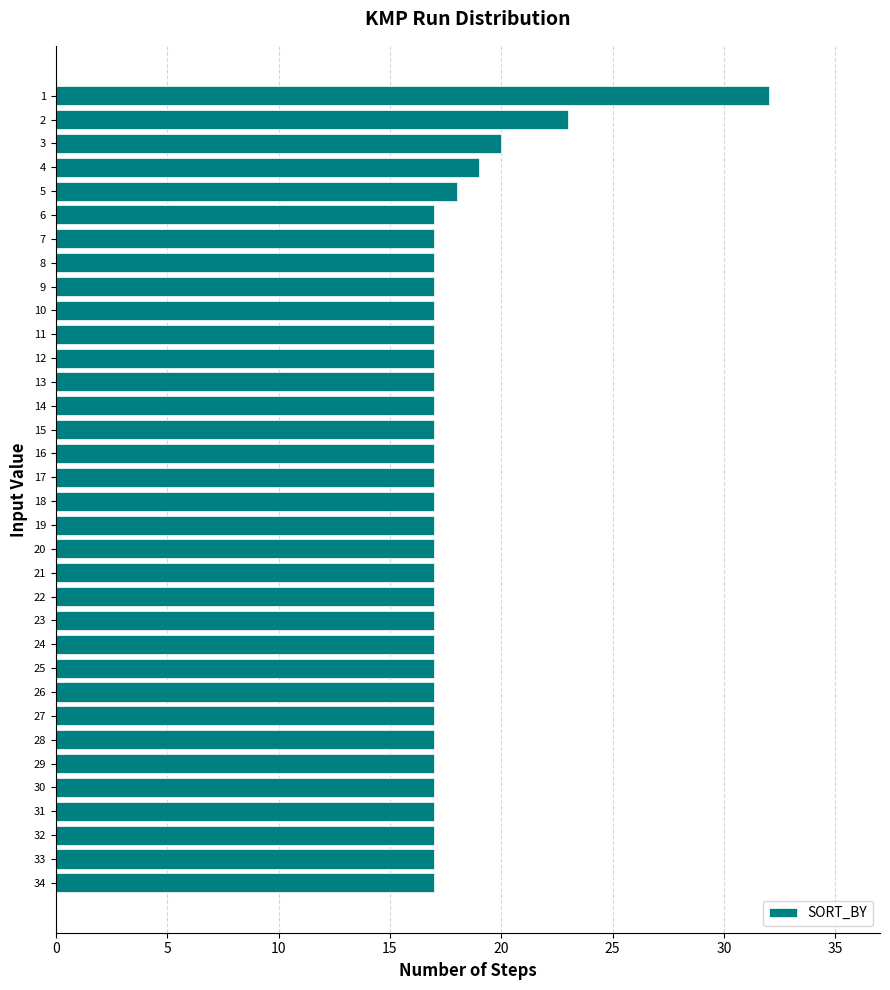

What is the ratio of the value at 20 to the value at 11?

1.0